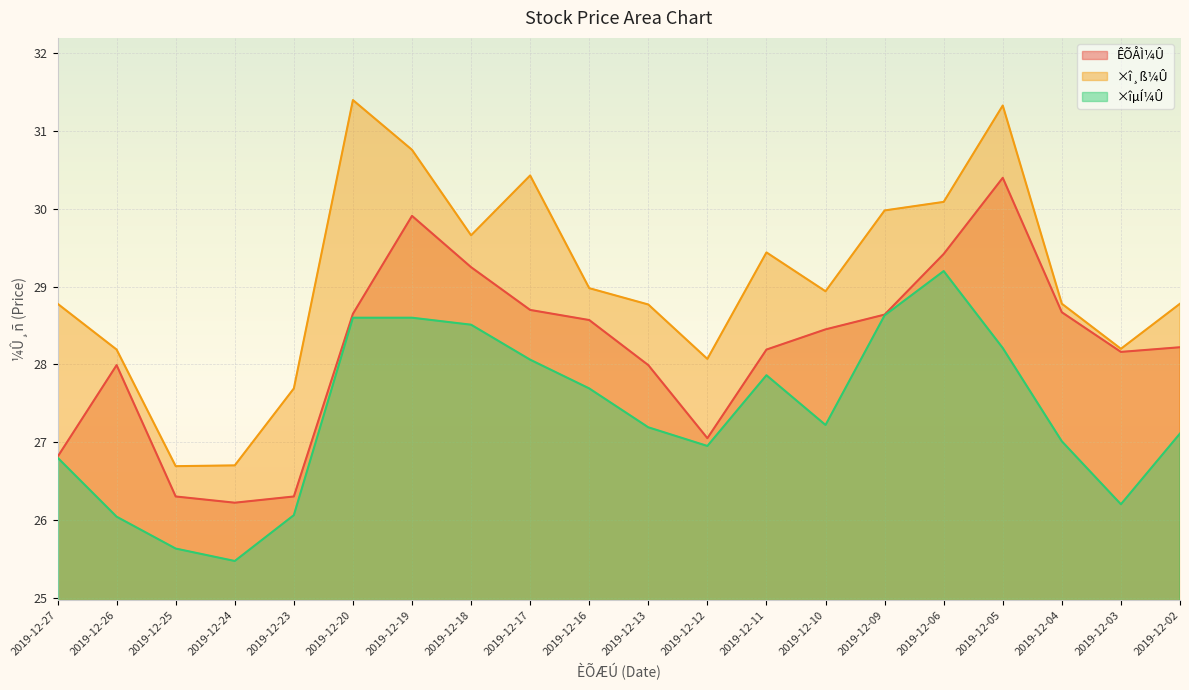

The ×îµÍ¼Û series shows 46.1 at 2019-12-18. True or false?

False